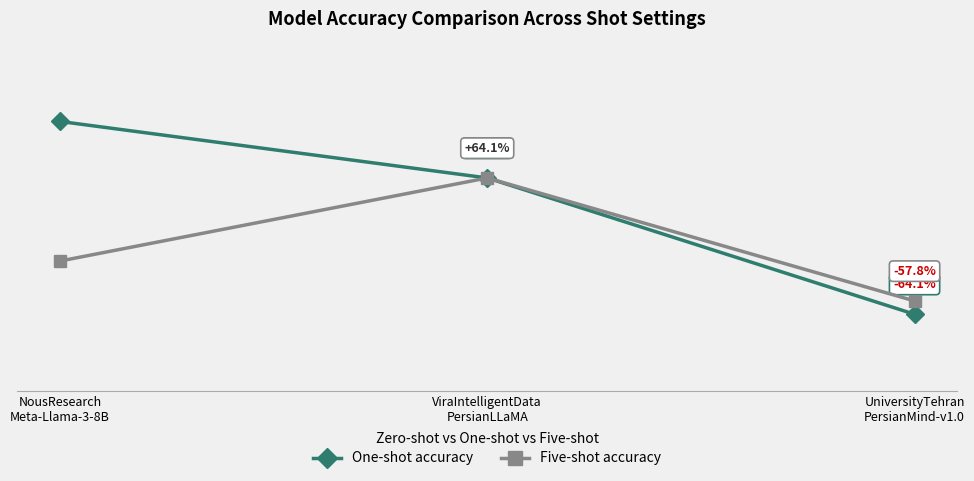

Which series has the largest total across all categories?

One-shot accuracy